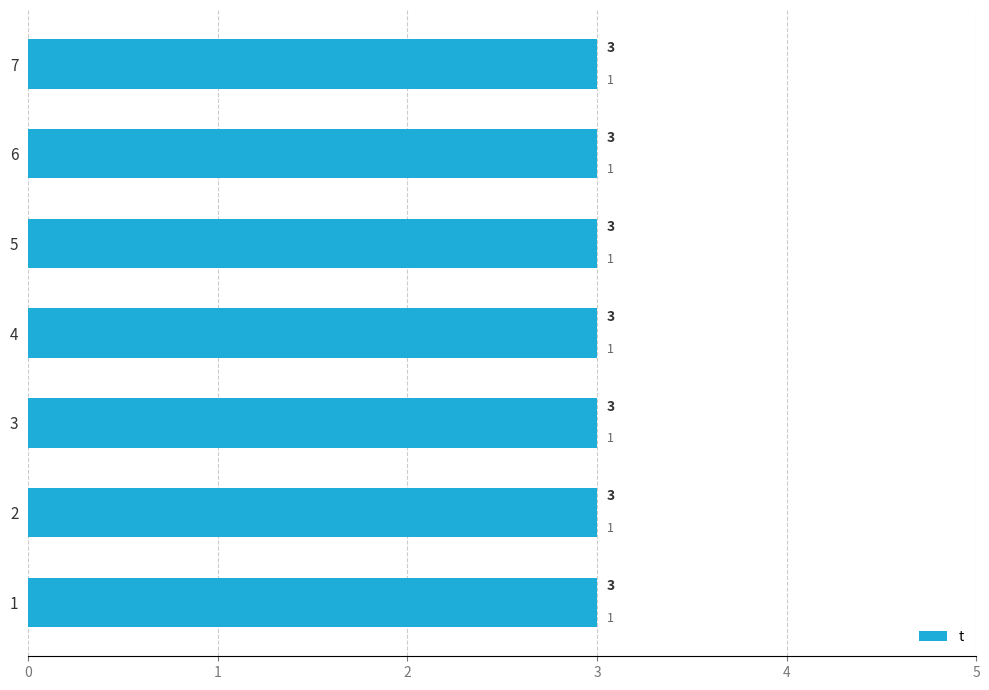

What is the sum of the t values at 3 and 7?

6